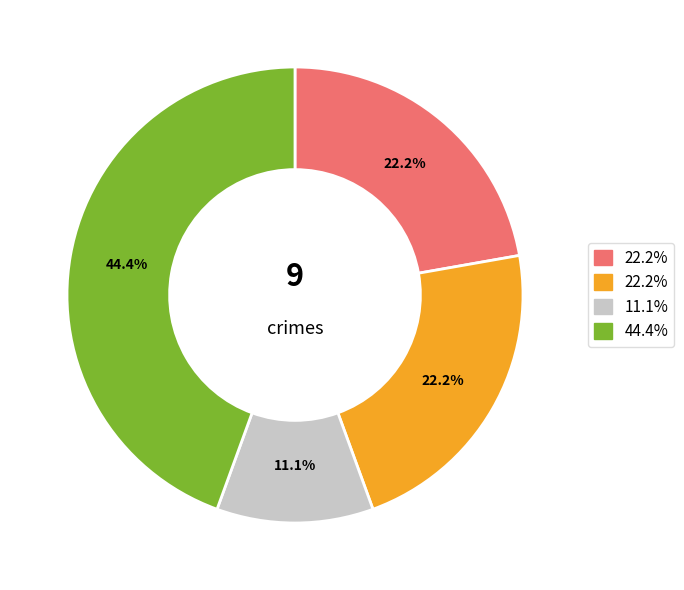

Does any single category account for the majority?

No